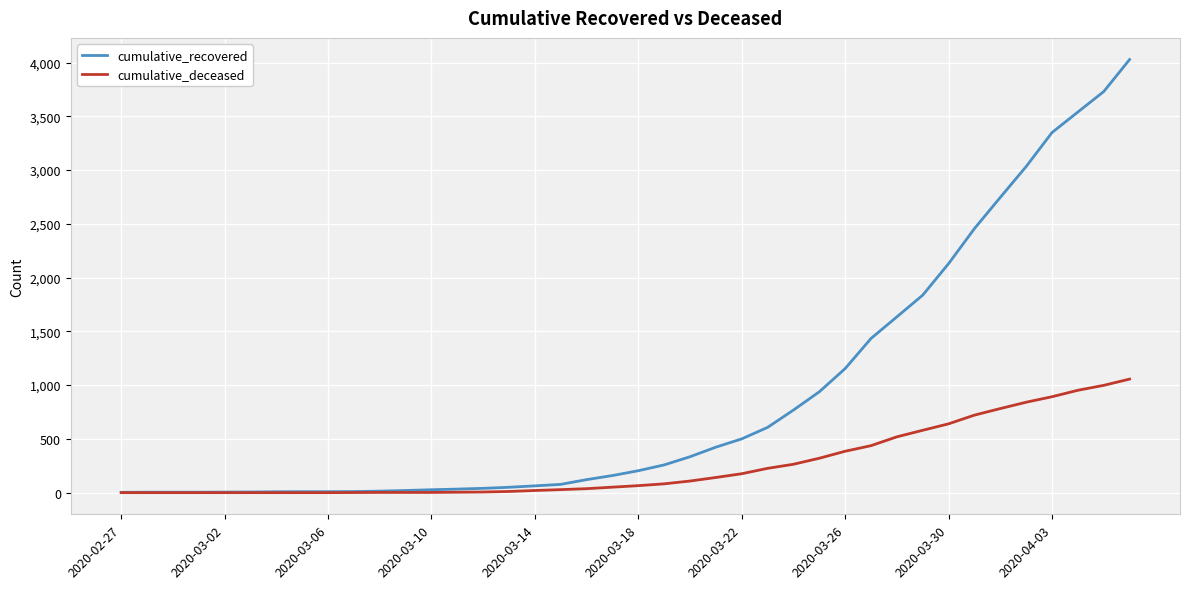

What is the maximum value shown in the chart?

4028